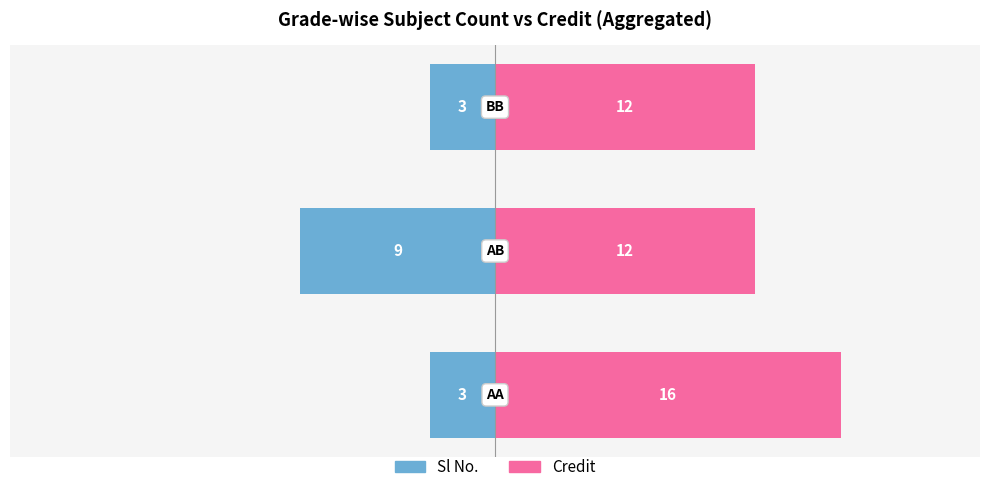

What is the approximate value of Sl No. at −25?

-3